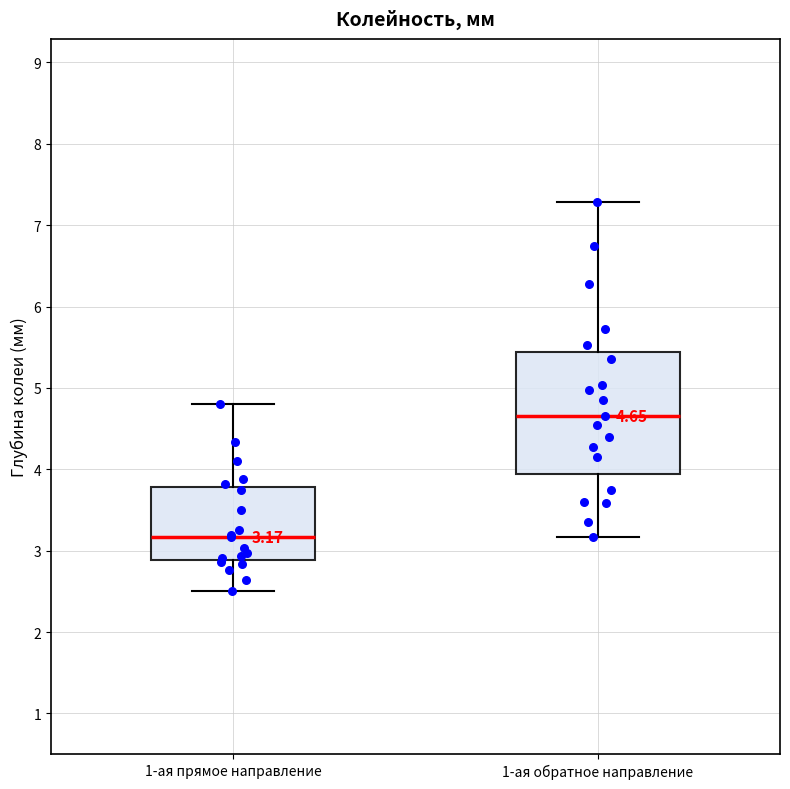

Comparing the boxes themselves (not the whiskers), which one is the tallest?

1-ая обратное направление